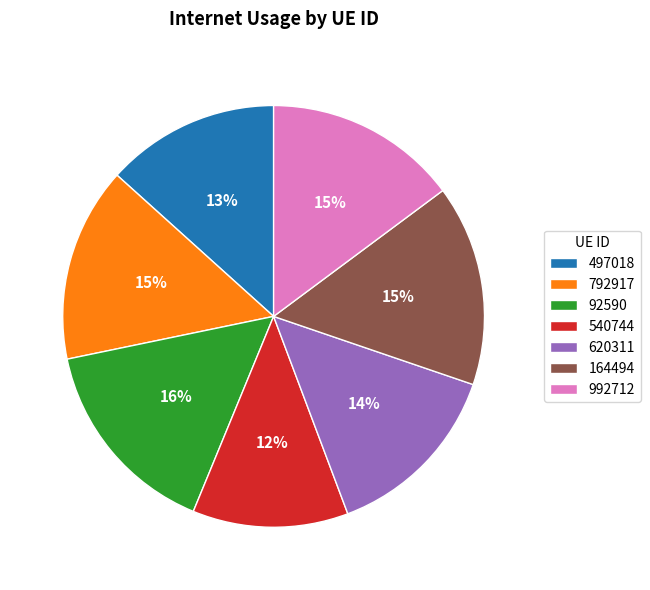

To the nearest percent, what is the combined percentage of 620311 and 992712?

29%